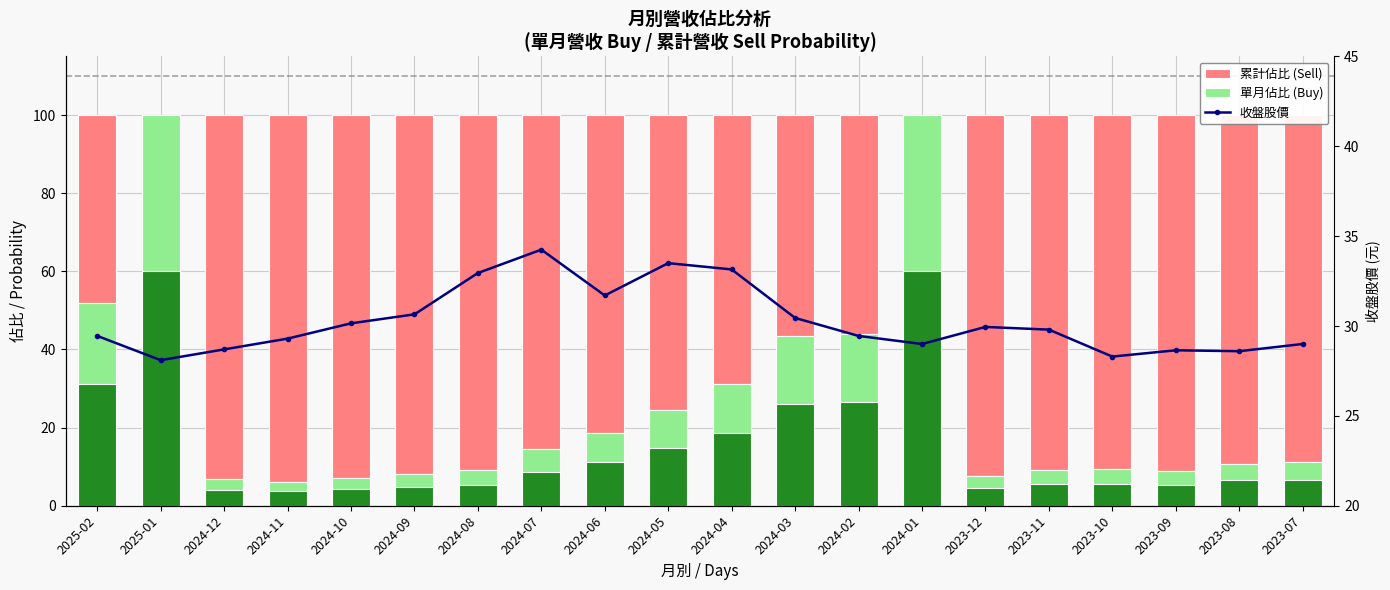

Reading left to right, extract all data points from this chart.

累計佔比 (Sell): 48.2	0.0	93.1	93.9	93.0	91.9	91.0	85.5	81.4	75.5	68.8	56.4	55.9	0.0	92.3	90.9	90.6	91.1	89.2	88.9
單月佔比 (Buy): 51.8	100.0	6.9	6.1	7.0	8.1	9.0	14.5	18.6	24.5	31.2	43.6	44.1	100.0	7.7	9.1	9.4	8.9	10.8	11.1
單月營收(億): 31.1	60.0	4.2	3.7	4.2	4.8	5.4	8.7	11.2	14.7	18.7	26.1	26.4	60.0	4.6	5.4	5.6	5.3	6.5	6.7
收盤股價: 29.4	28.1	28.7	29.3	30.1	30.6	33.0	34.2	31.7	33.5	33.1	30.4	29.4	29.0	29.9	29.8	28.3	28.6	28.6	29.0